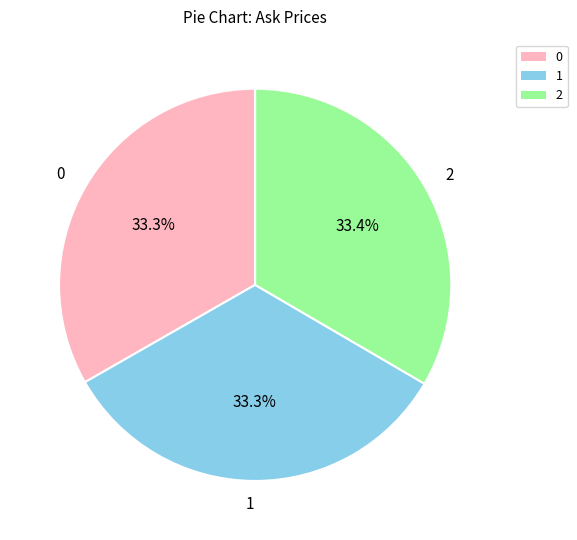

How many slices are in this pie chart?

3